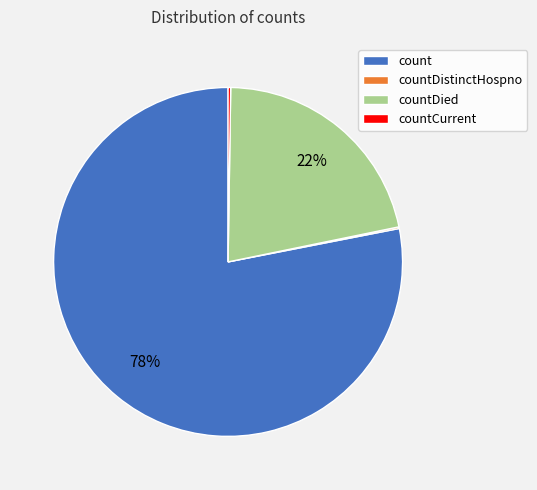

What is the largest slice in the pie chart?

count